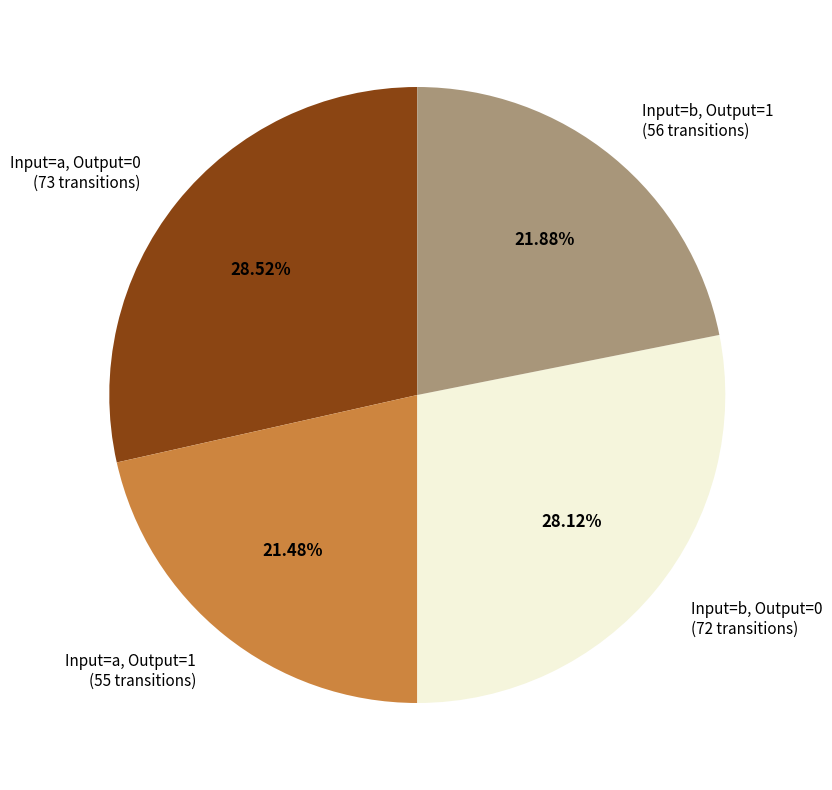

Is there any slice that represents more than half of the pie?

No